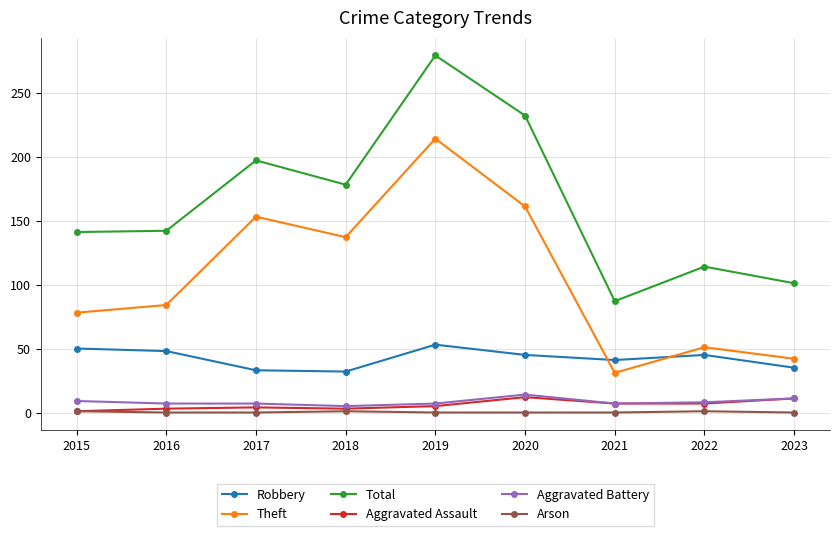

True or false: Robbery has a value of 69 at 2022.

False